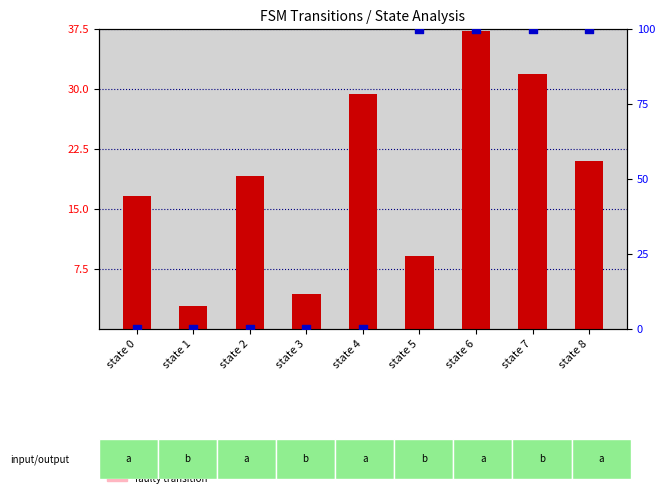

What are all the series names shown in the legend?

destination_state (scaled), output_symbol (scaled)